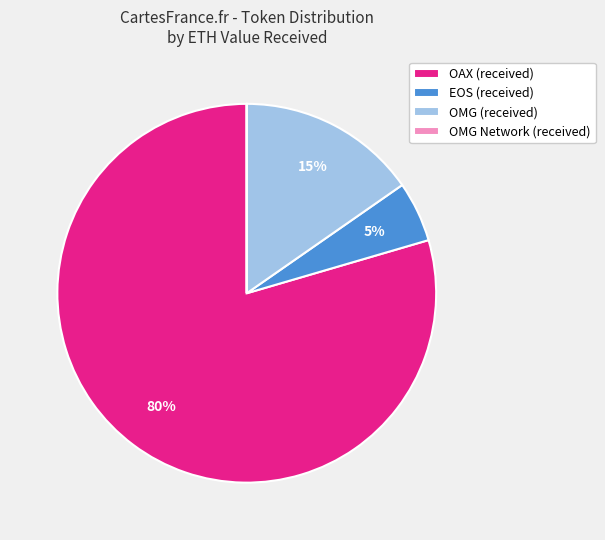

Which category has the biggest portion of the pie?

OAX (received)